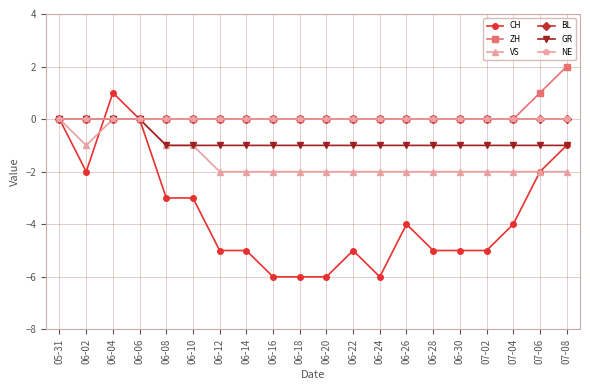

Rank the categories by NE value from highest to lowest.

05-31, 06-02, 06-04, 06-06, 06-08, 06-10, 06-12, 06-14, 06-16, 06-18, 06-20, 06-22, 06-24, 06-26, 06-28, 06-30, 07-02, 07-04, 07-06, 07-08